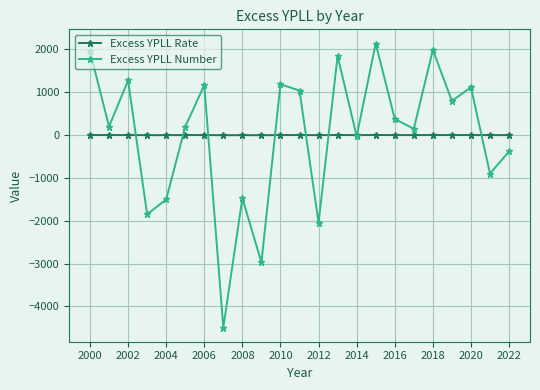

Rank the series by their maximum value, from lowest to highest.

Excess YPLL Rate, Excess YPLL Number